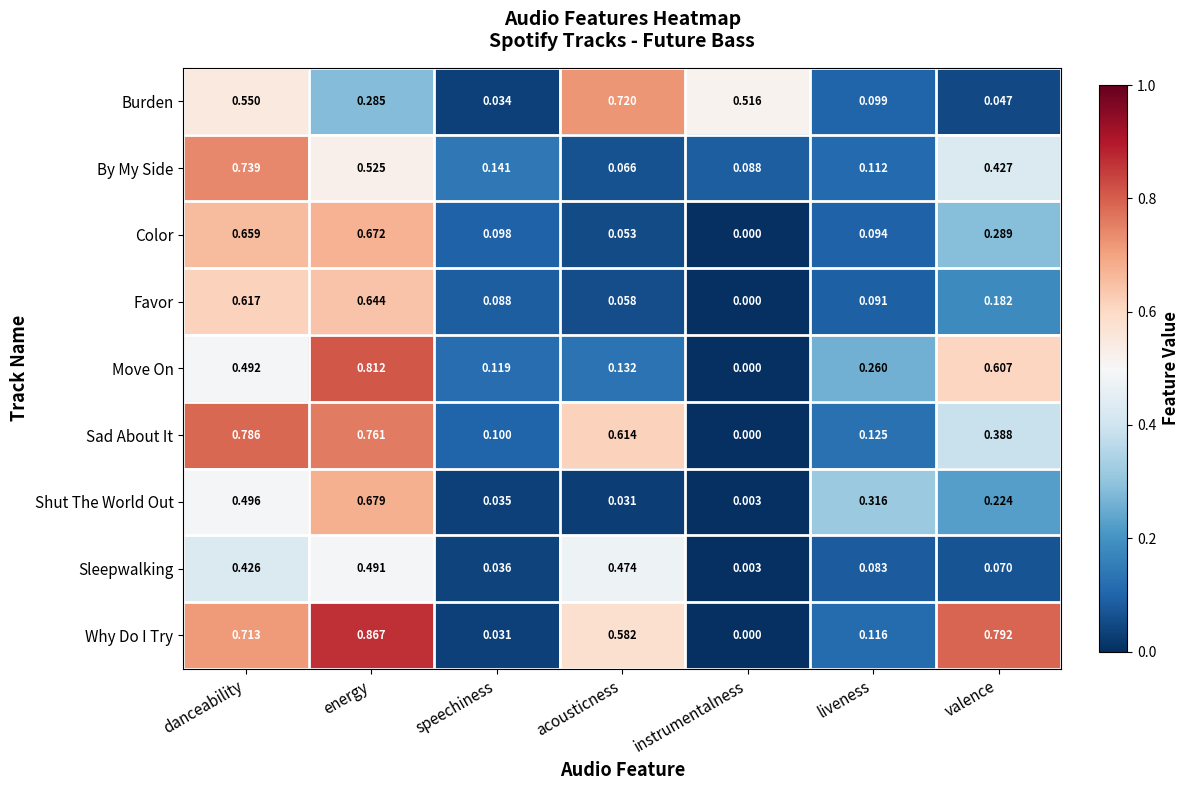

Is the value of Color at valence greater than the value of Shut The World Out at acousticness?

Yes